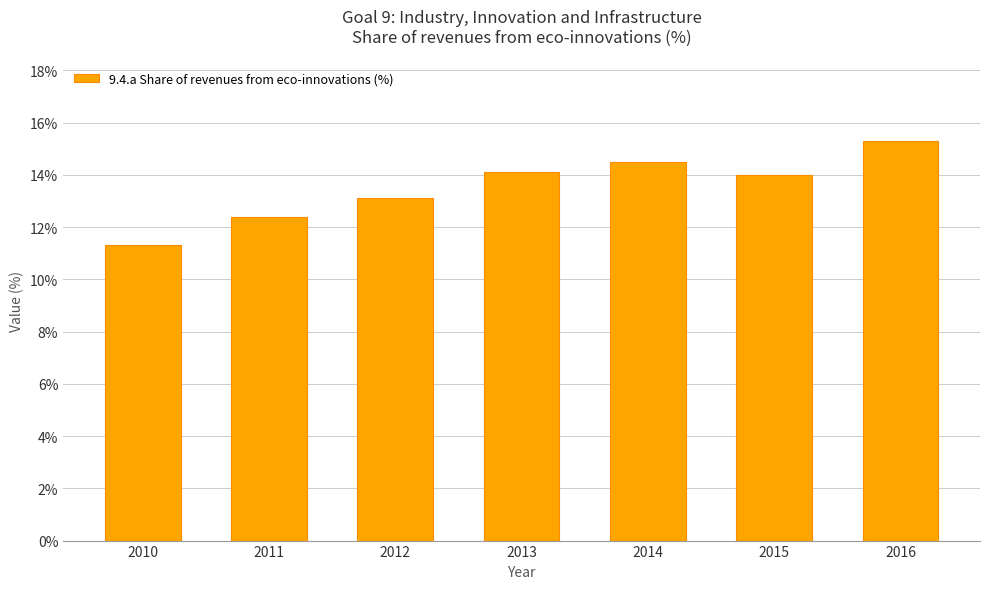

What is the change in value from 2011 to 2016?

+2.9